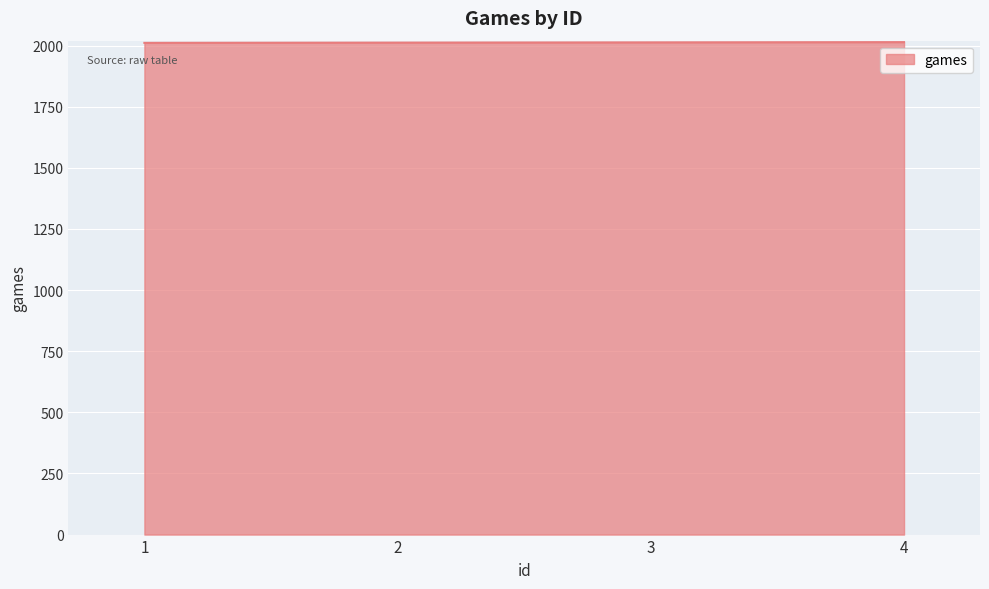

How many lines are shown in the chart?

1